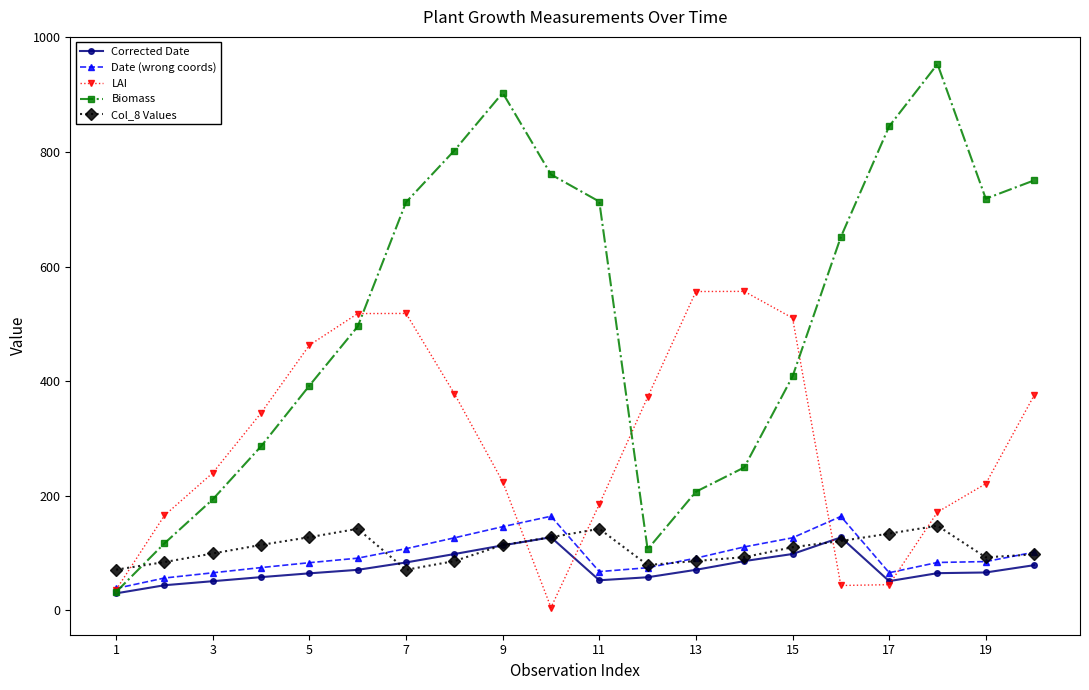

What is the highest value of the Corrected Date series?

127.6